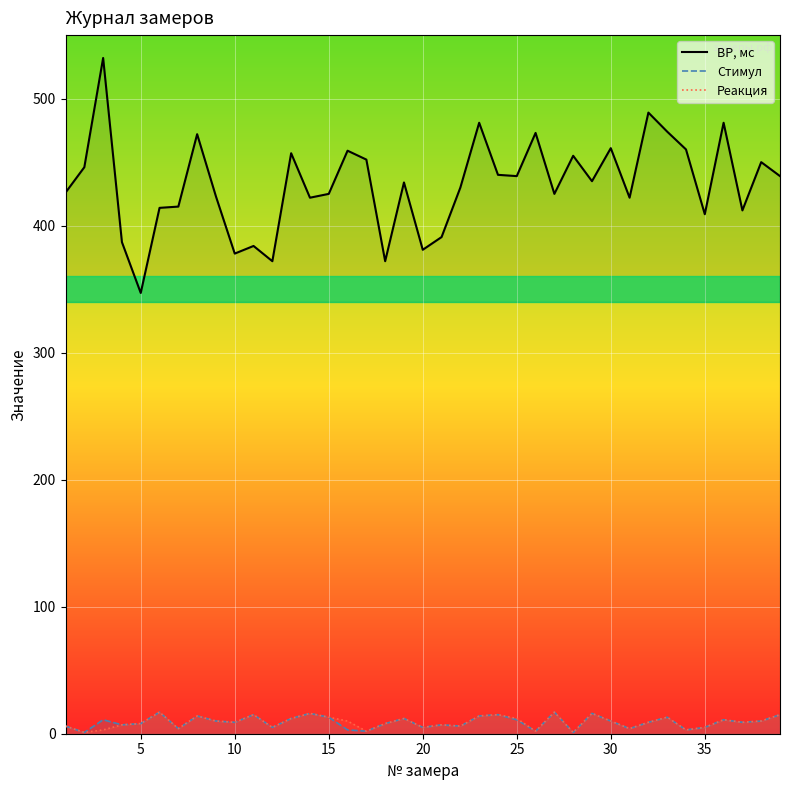

Which series has the largest range (max minus min)?

ВР, мс